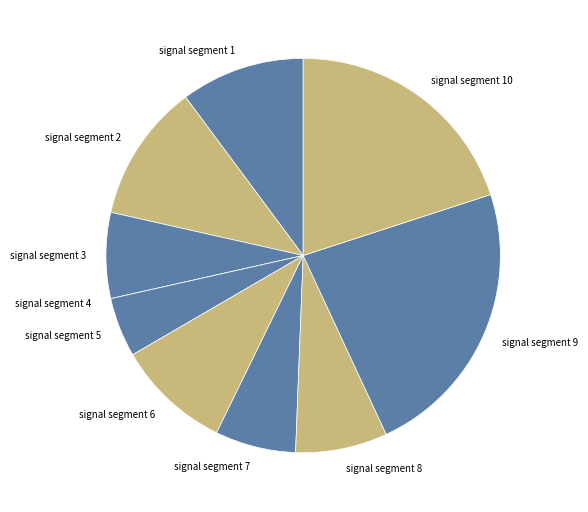

Between signal segment 2 and signal segment 3, which is larger?

signal segment 2